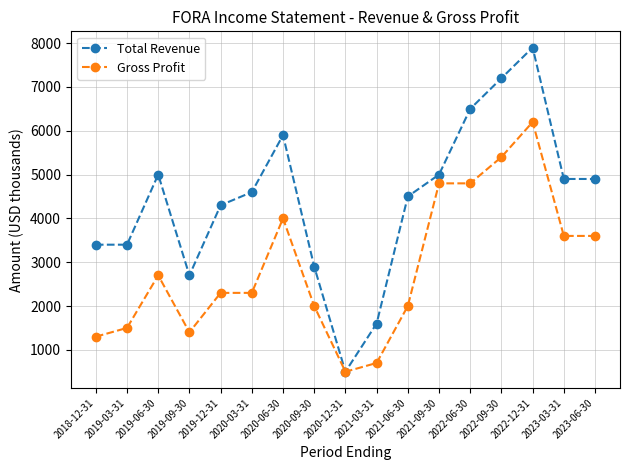

What is the difference between the maximum and second lowest values in the Gross Profit series?

5500